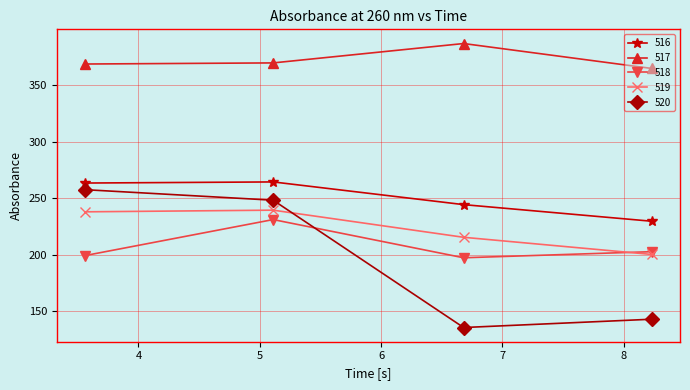

How many values in the 518 series exceed 202?

2